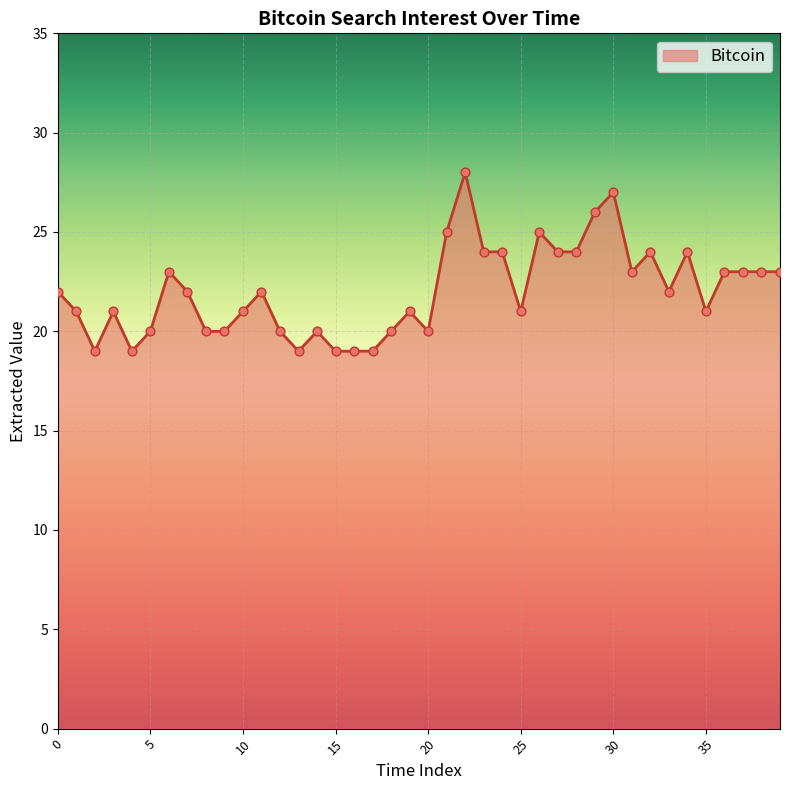

What is the greatest value displayed?

28